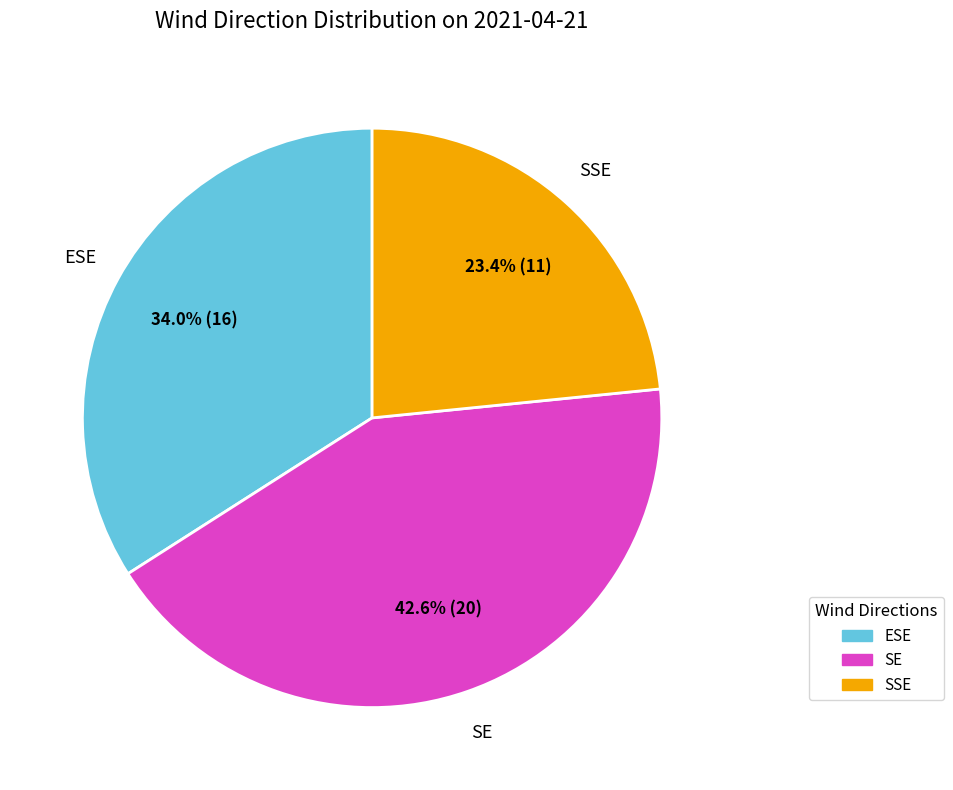

How many slices are in this pie chart?

3